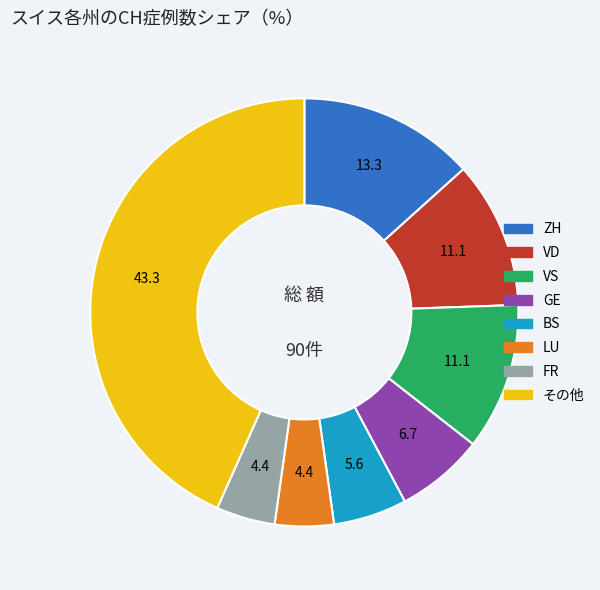

Is there any slice that represents more than half of the pie?

No